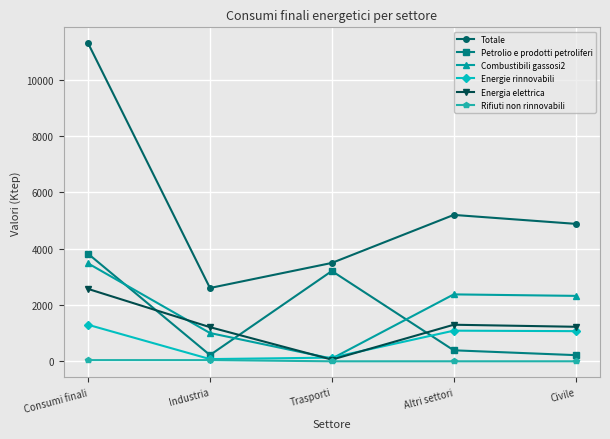

How many lines are shown in the chart?

6